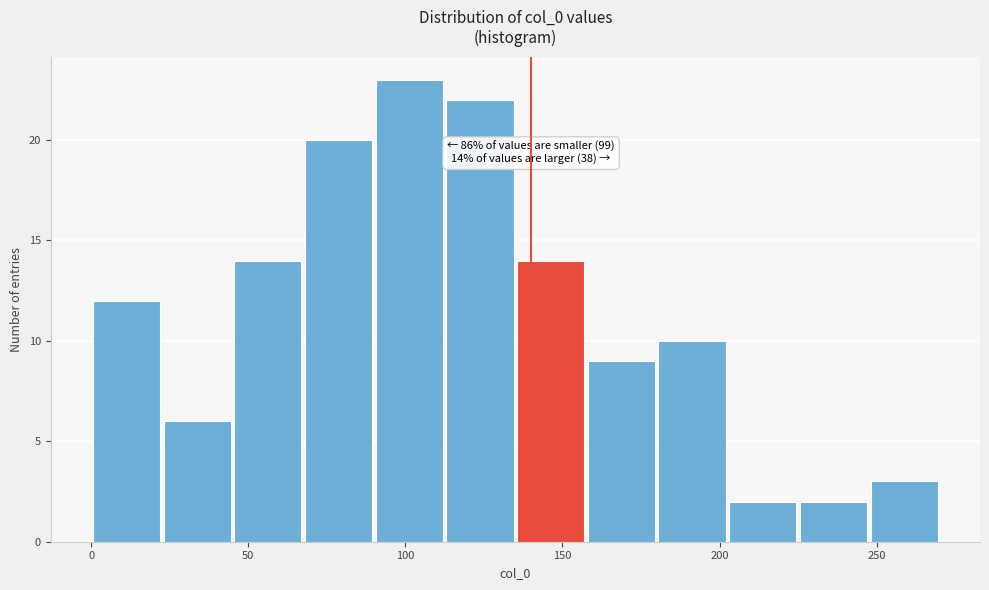

Which range on the x-axis has the tallest bar?

90.0 to 112.5